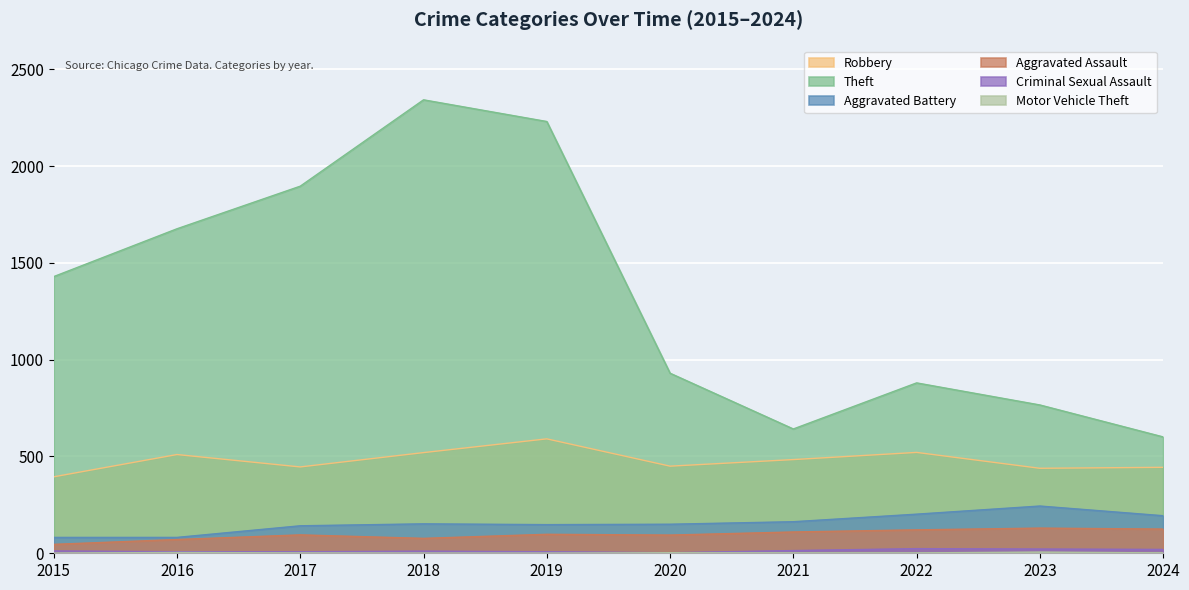

At which category does the chart reach its minimum across all series?

2015